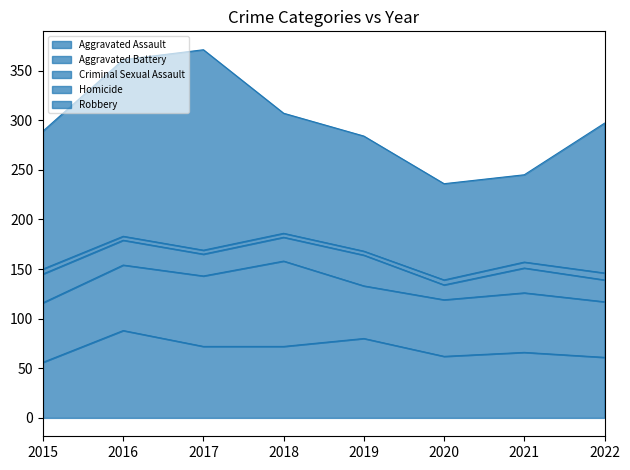

What is the minimum value for Aggravated Battery?

53